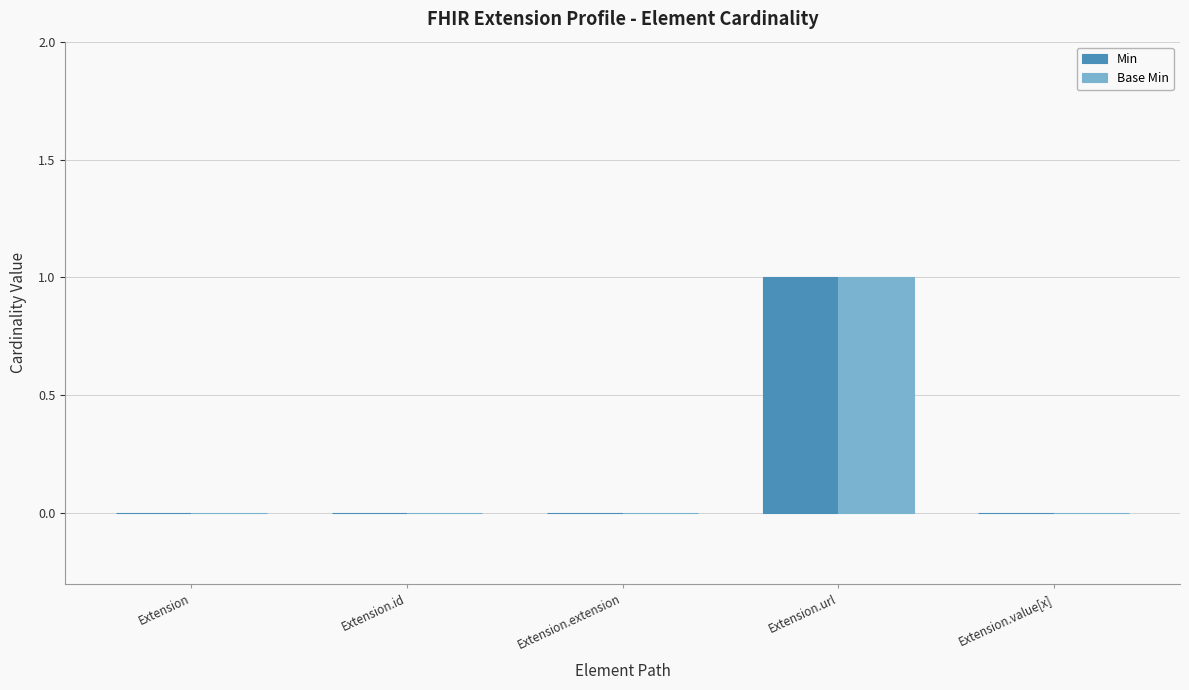

At which category is the sum across all series the highest?

Extension.url